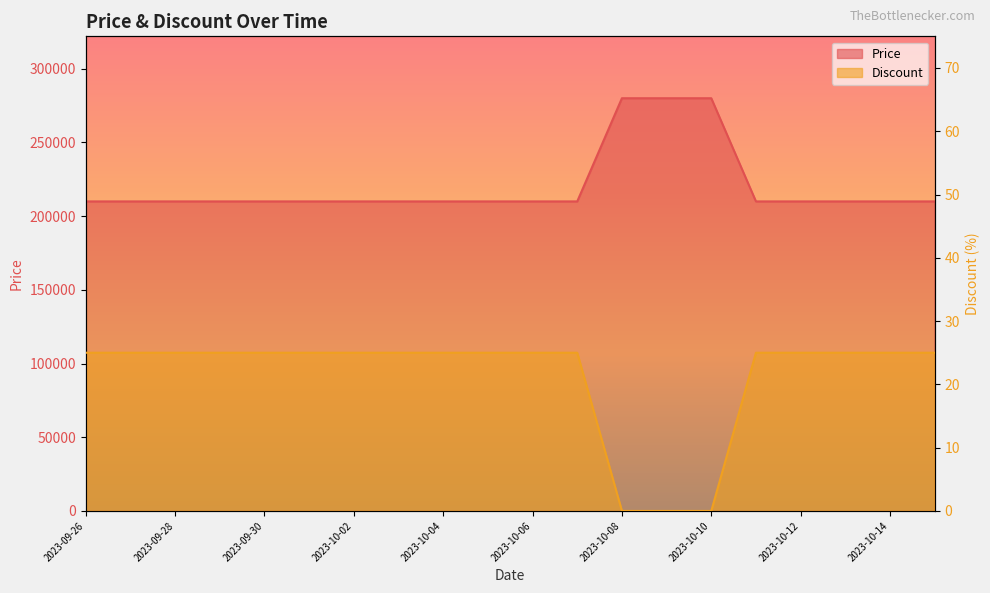

Is the value of Discount at 2023-09-27 greater than the value of Price at 2023-10-02?

No